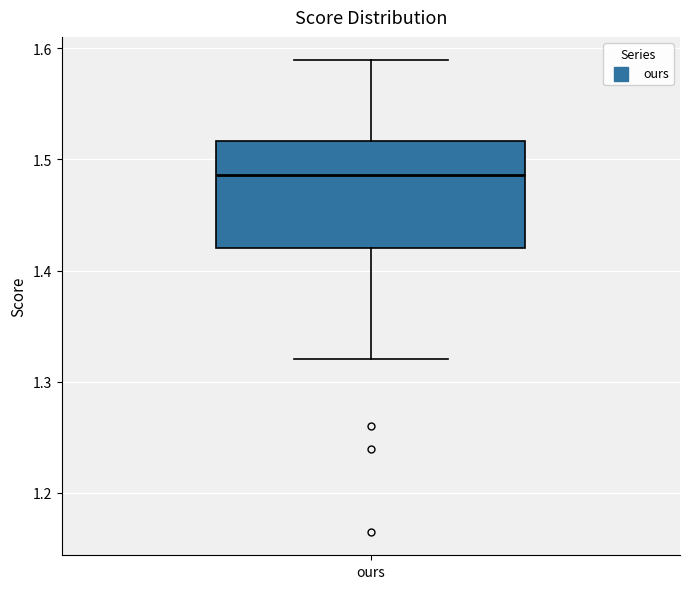

Transcribe this box plot: give where the median line is, the range the box spans, and where the two whiskers end, as read against the y-axis. The values are not printed on the chart, so give them approximately, as read against the axis.

median 1.49, box 1.42 to 1.52, whiskers 1.32 to 1.59